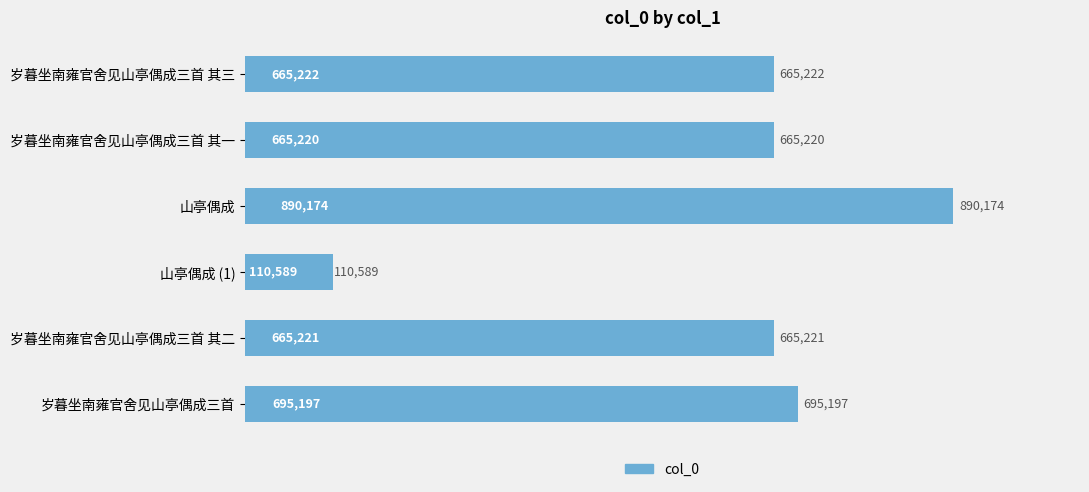

Does the chart contain any negative values?

No